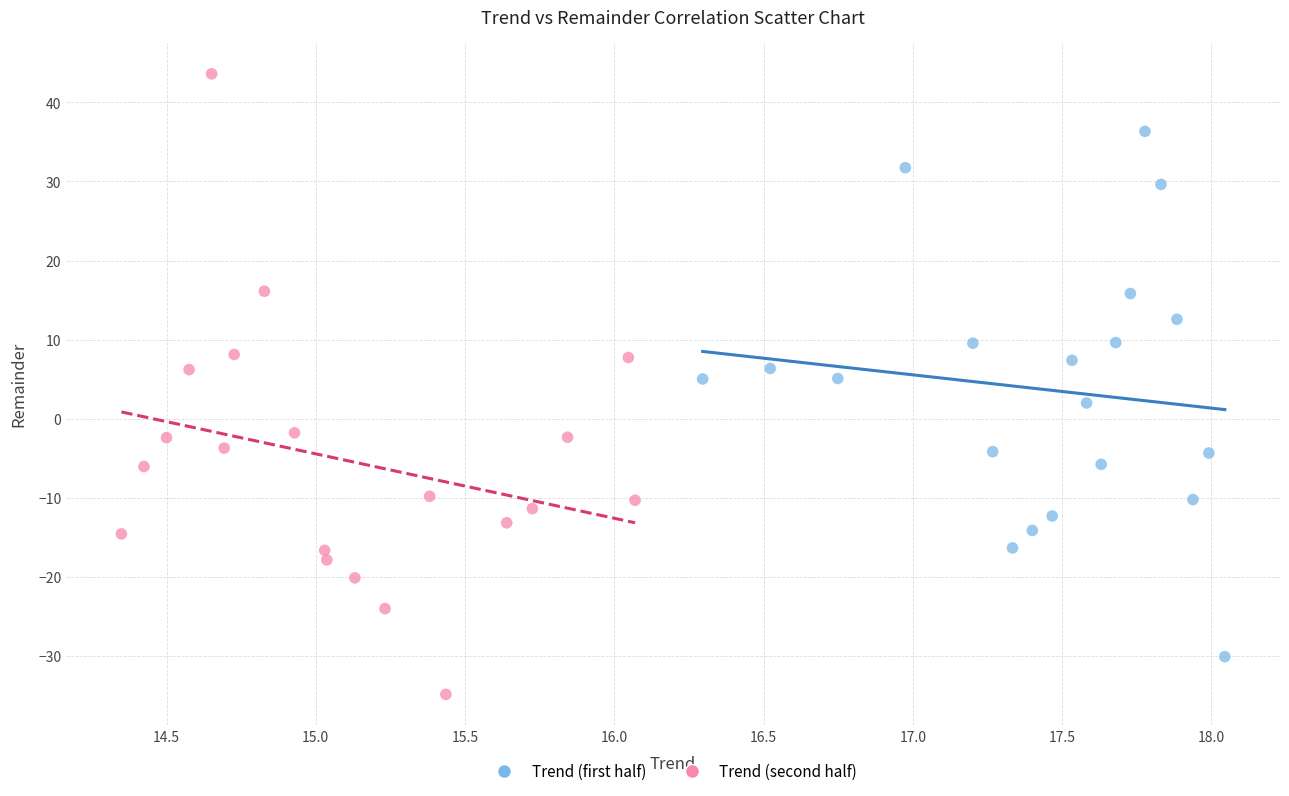

Which series has the widest spread of Y values?

Trend (second half)